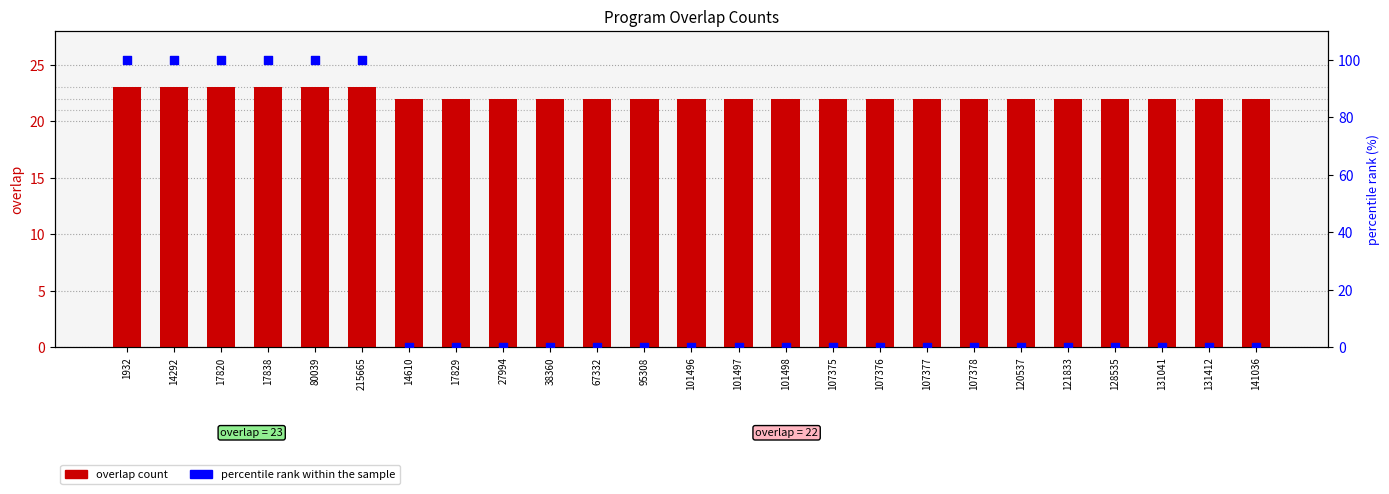

Which series has the largest Y range (max minus min)?

percentile rank within the sample